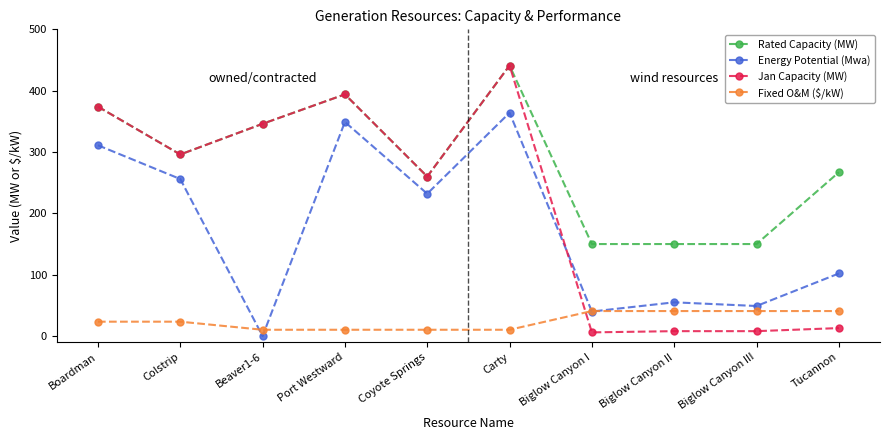

What is the difference between the maximum and minimum values in the Rated Capacity (MW) series?

291.0